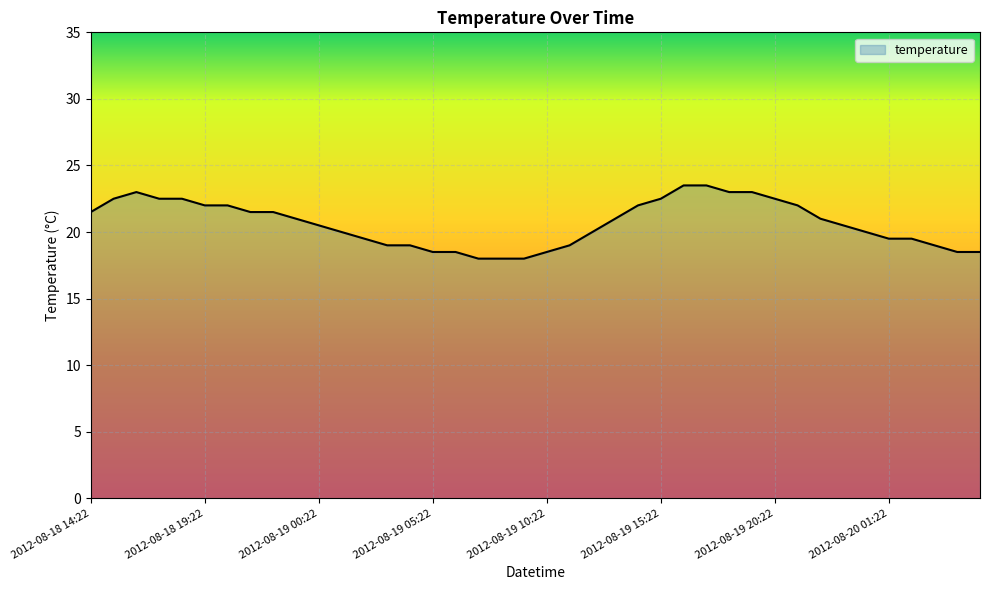

What is the difference between the maximum and minimum values?

5.5